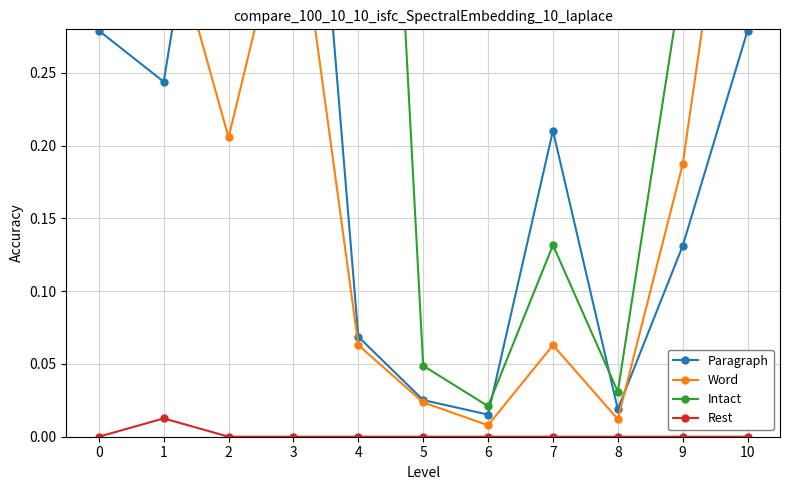

True or false: Intact has a value of 0.7 at 2.

True